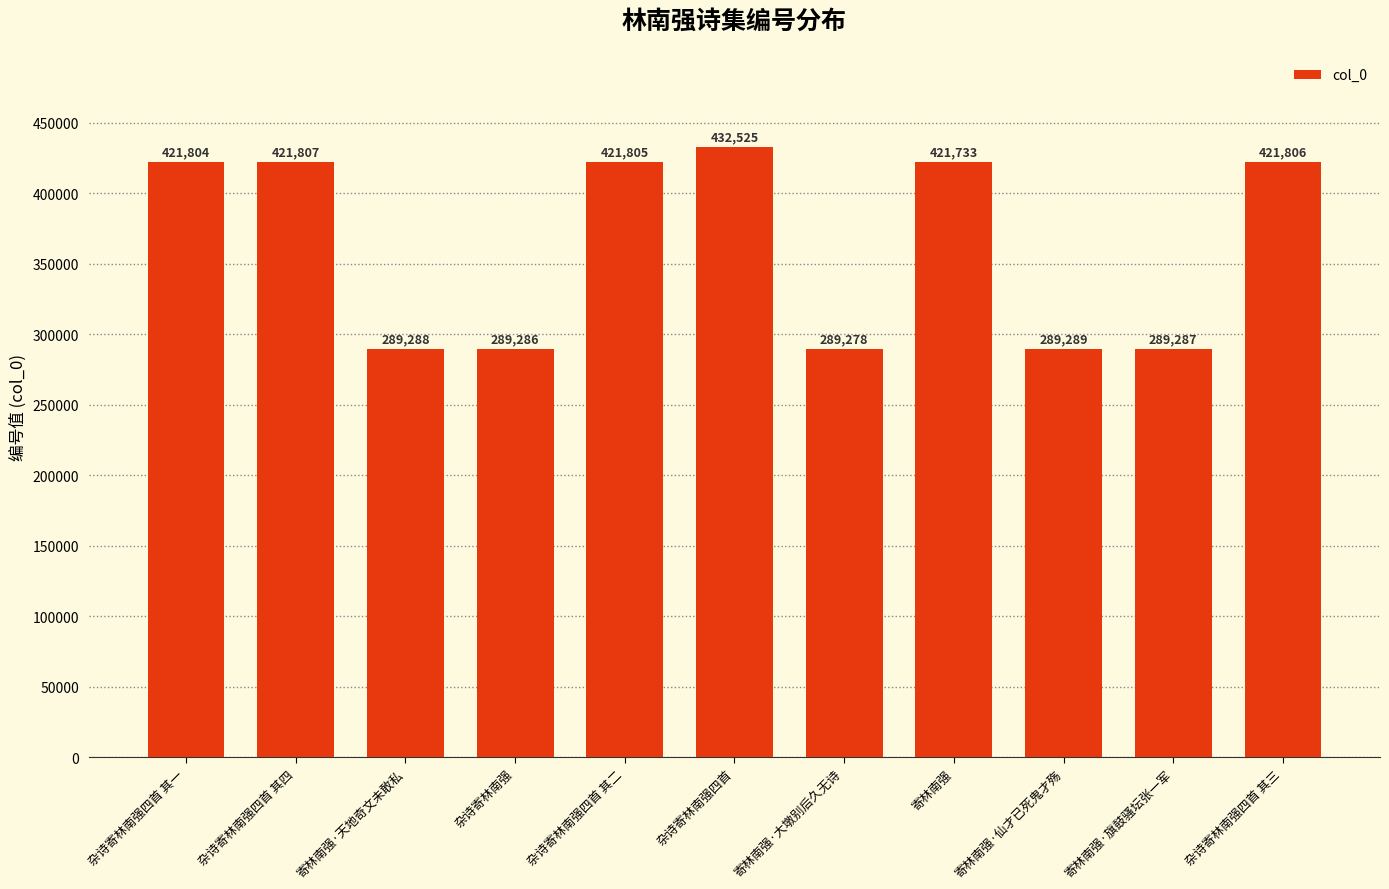

Reading left to right, list all the values displayed in this chart.

杂诗寄林南强四首 其一=421804	杂诗寄林南强四首 其四=421807	寄林南强·天地奇文未敢私=289288	杂诗寄林南强=289286	杂诗寄林南强四首 其二=421805	杂诗寄林南强四首=432525	寄林南强·大墩别后久无诗=289278	寄林南强=421733	寄林南强·仙才已死鬼才殇=289289	寄林南强·旗鼓骚坛张一军=289287	杂诗寄林南强四首 其三=421806